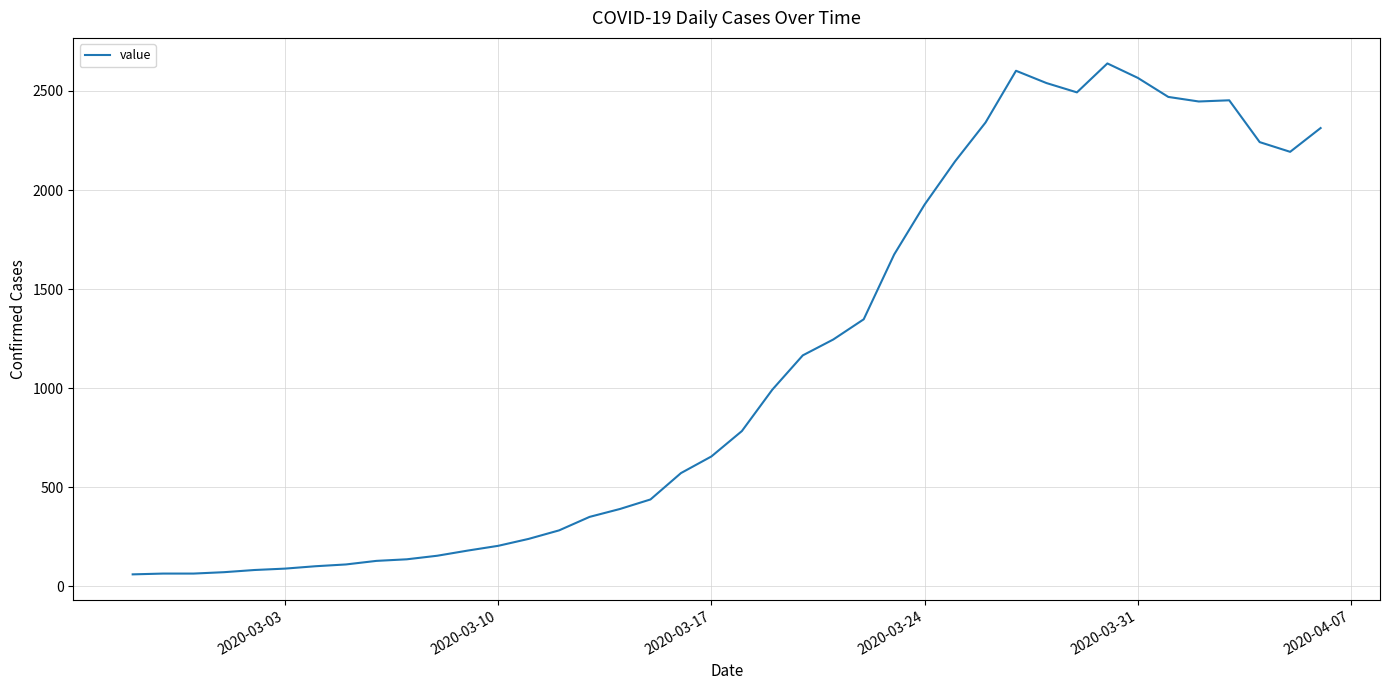

What is the difference between the maximum and minimum values?

2578